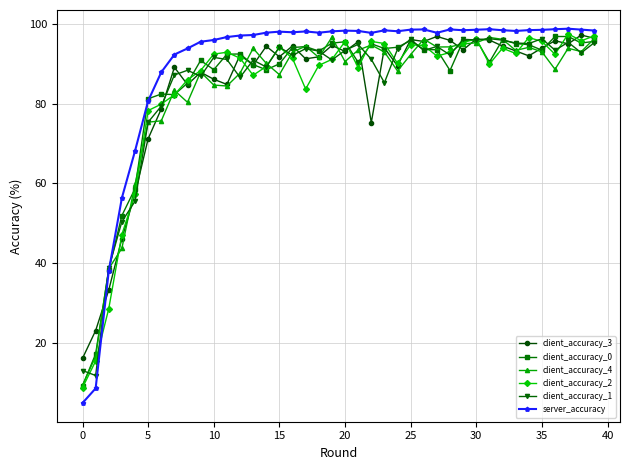

Does the chart have visible grid lines?

Yes